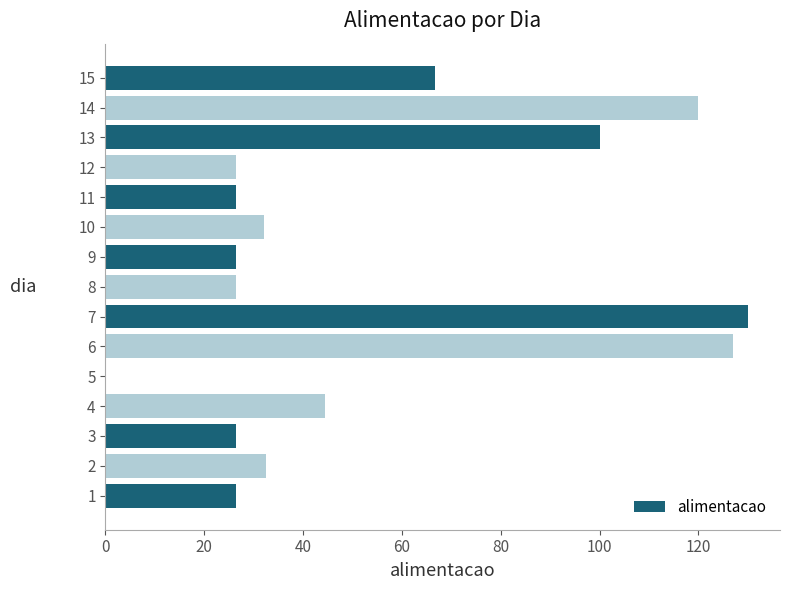

What is the sum of all values?

811.3